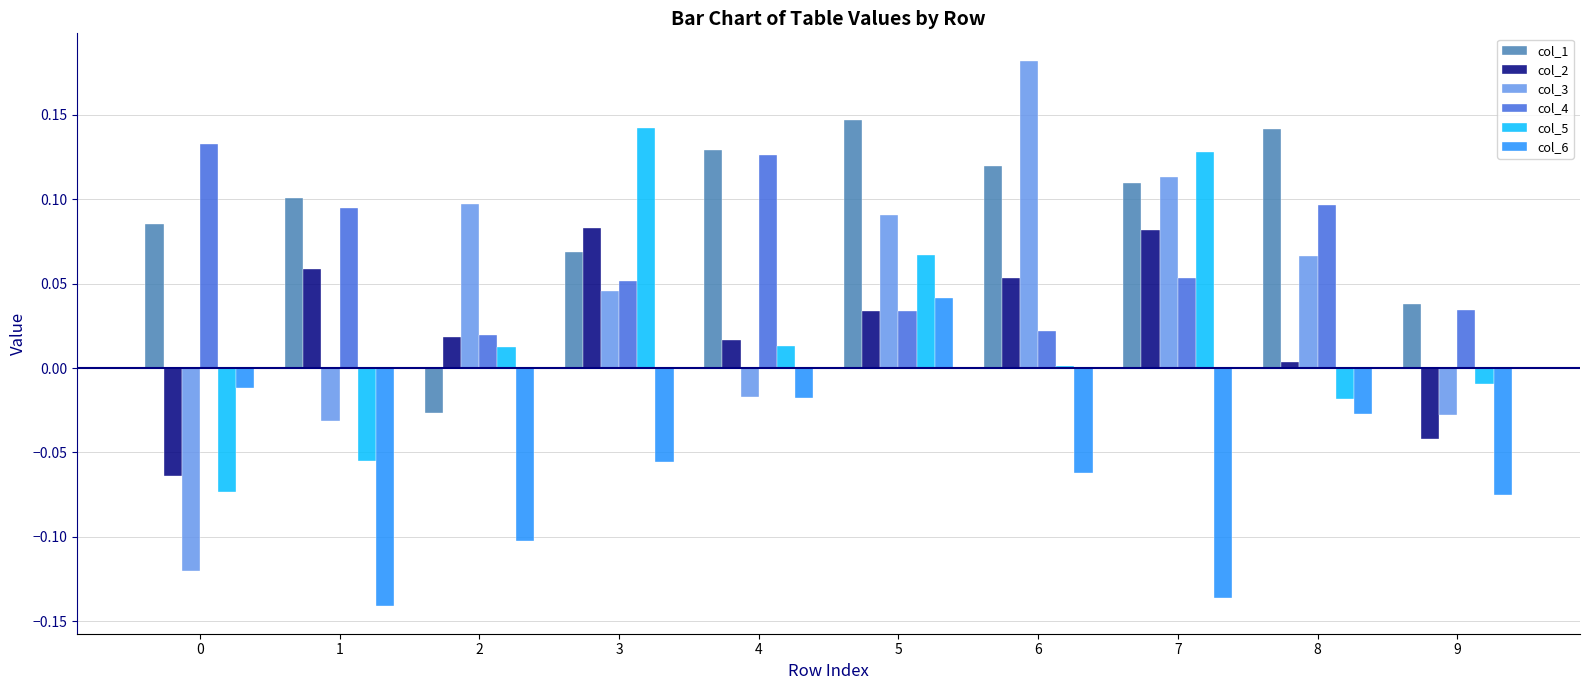

Where does the col_5 series first go above 0?

2